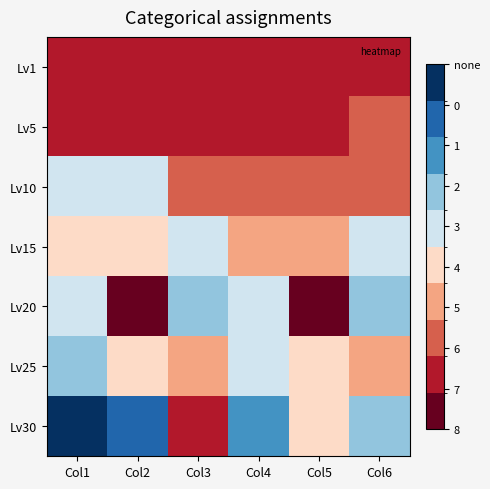

Which has a higher value, Col3 or Col6?

Col6